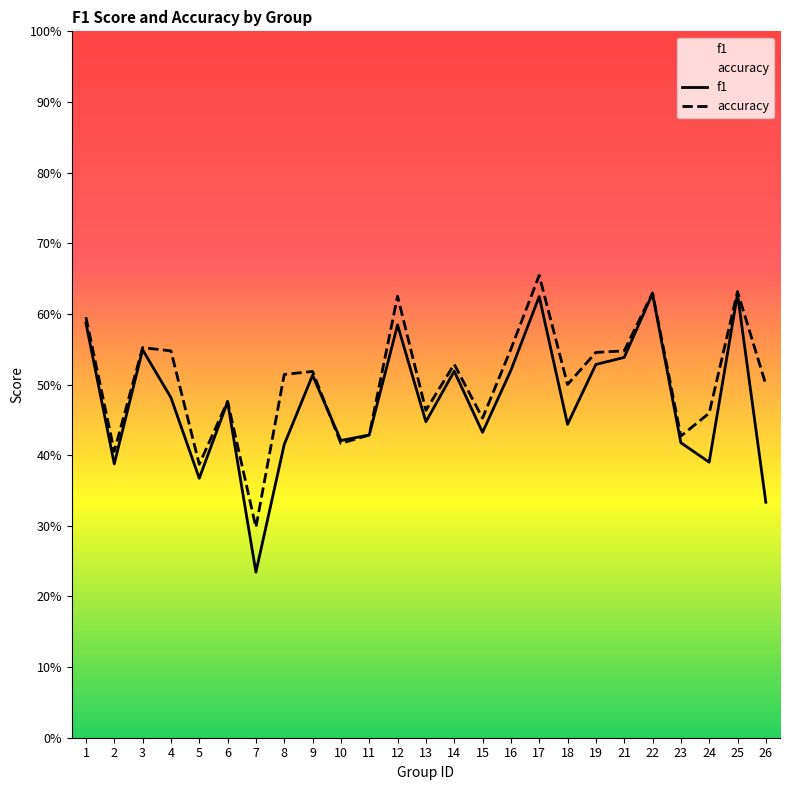

True or false: f1 and accuracy cross at least once.

True